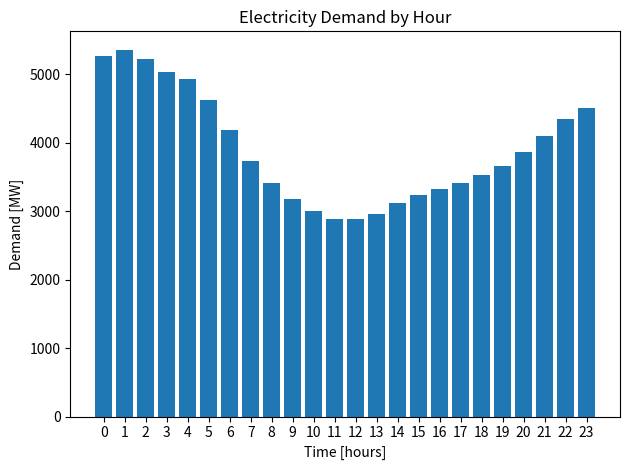

Which has a higher value, 6 or 12?

6